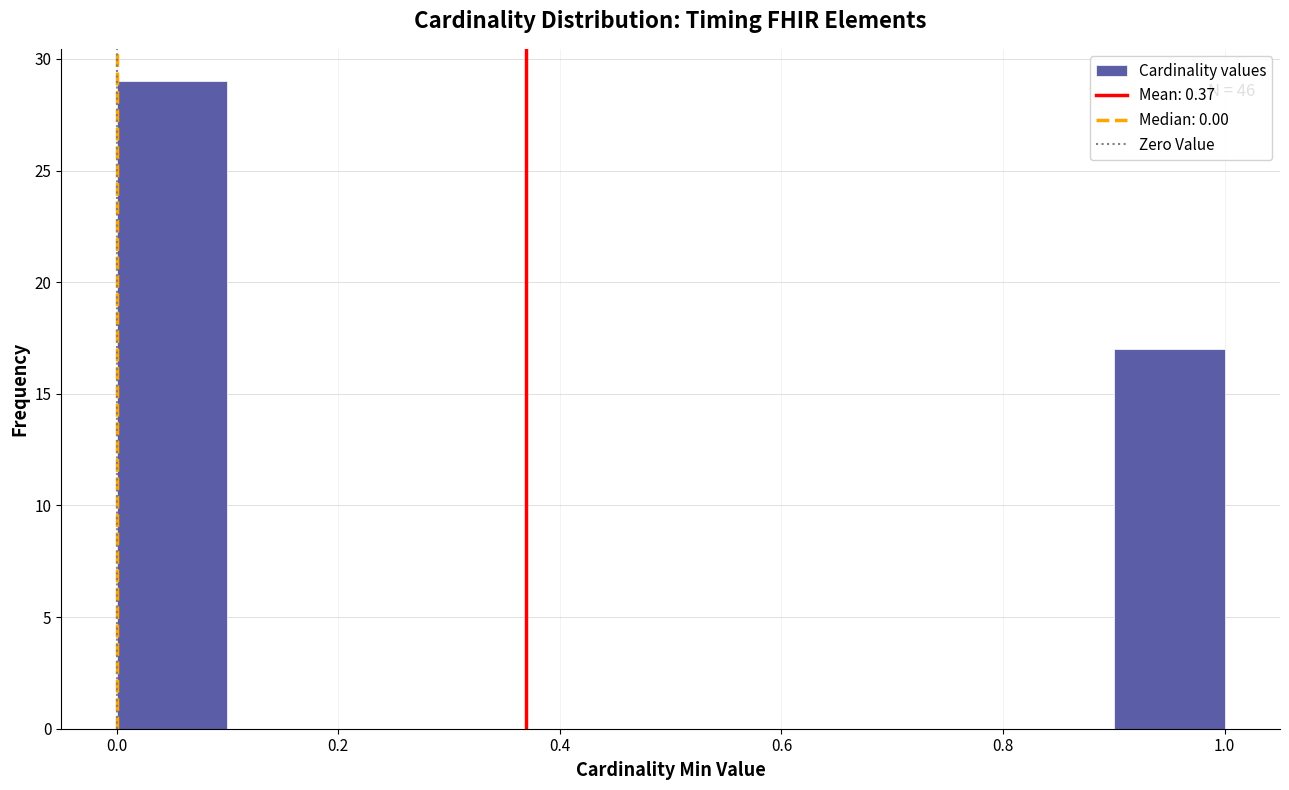

Over which range of the x-axis is the bar tallest?

0.0 to 0.1